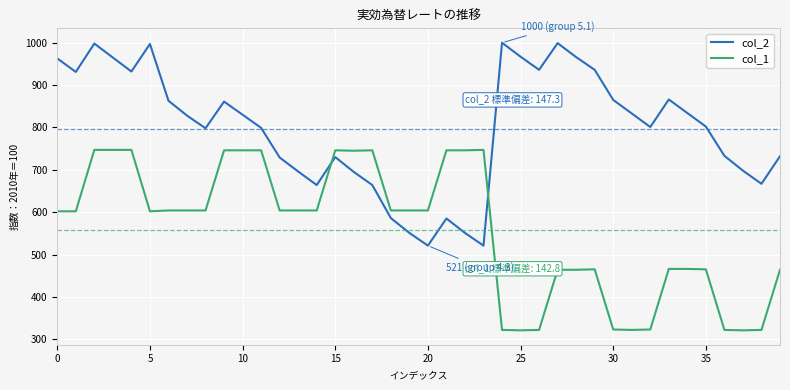

What is the maximum value shown in the chart?

1000